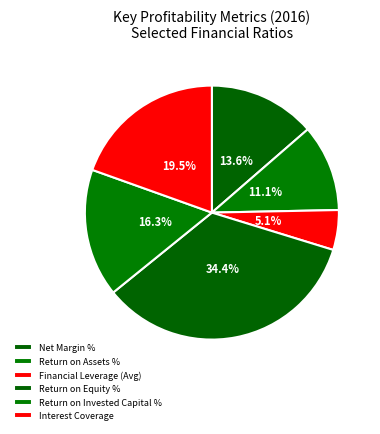

To the nearest percent, what is the combined percentage of Return on Assets % and Financial Leverage (Avg)?

16%